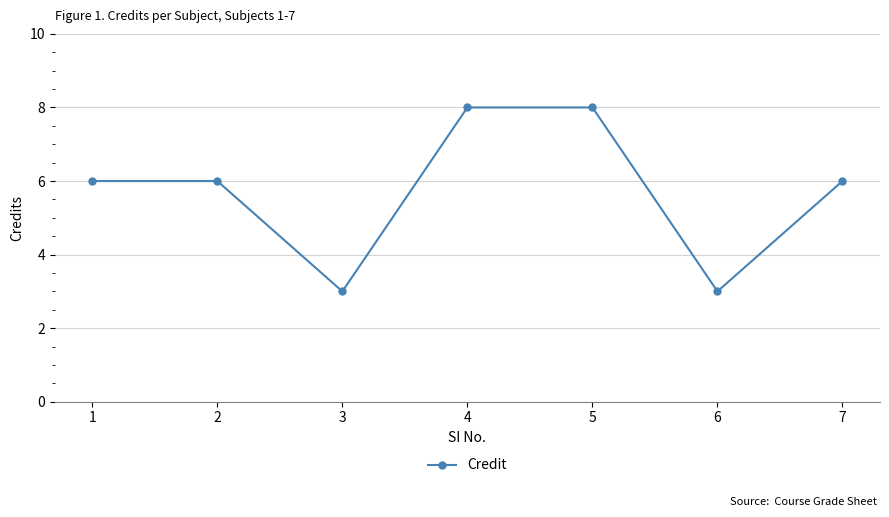

What is the difference between the second highest and second lowest values?

5